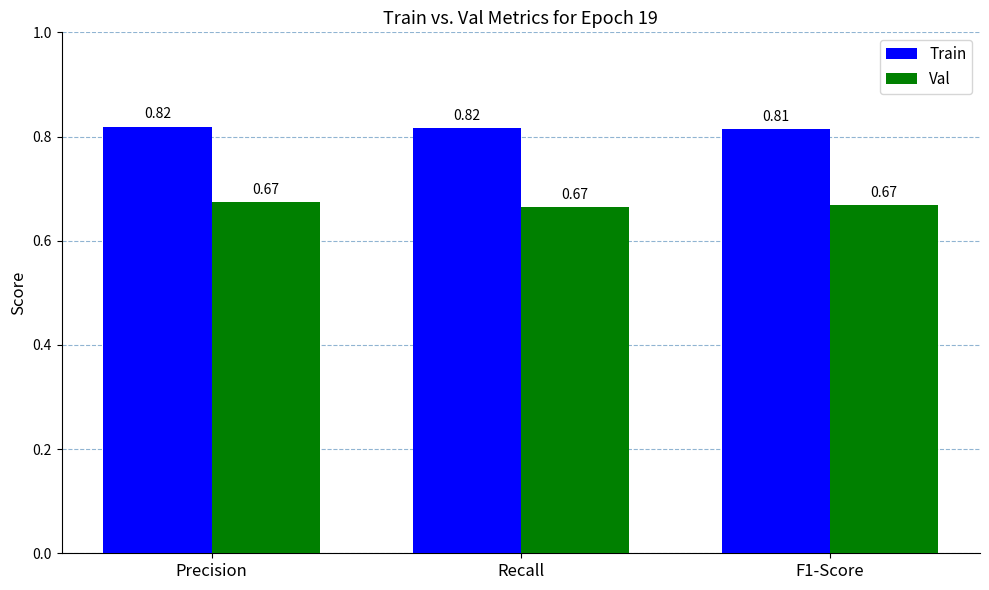

Where is Train nearest to the value 0?

F1-Score